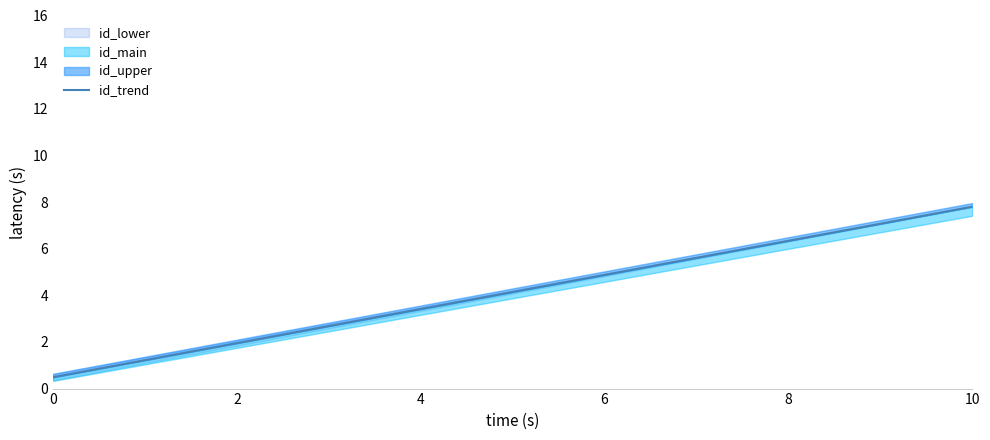

Is this an area chart (filled region under the line)?

No